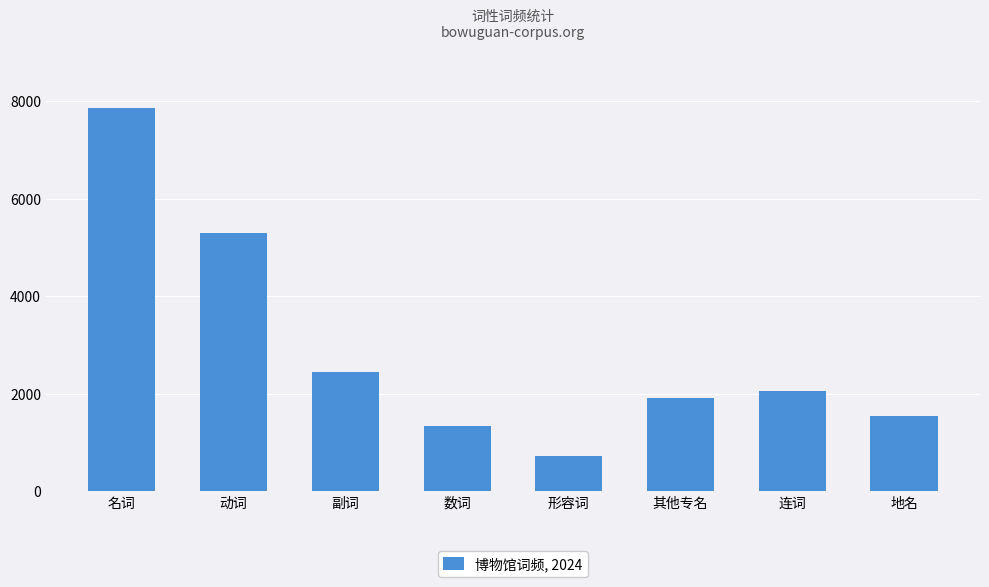

Reading left to right, transcribe all the data shown in this chart.

名词=7860	动词=5303	副词=2455	数词=1349	形容词=722	其他专名=1924	连词=2054	地名=1540